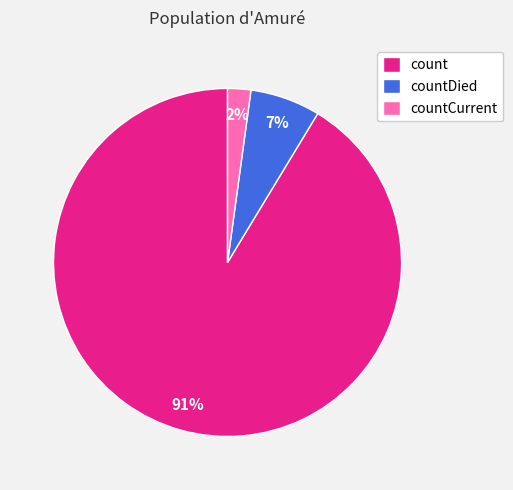

To the nearest percent, what is the average slice percentage?

33%